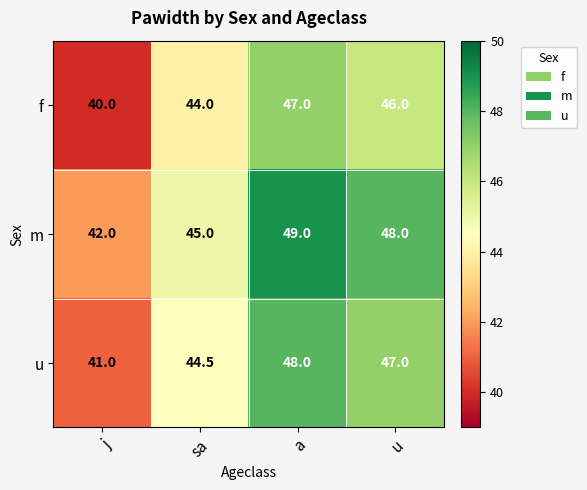

True or false: f has a value of 44.0 at sa.

True